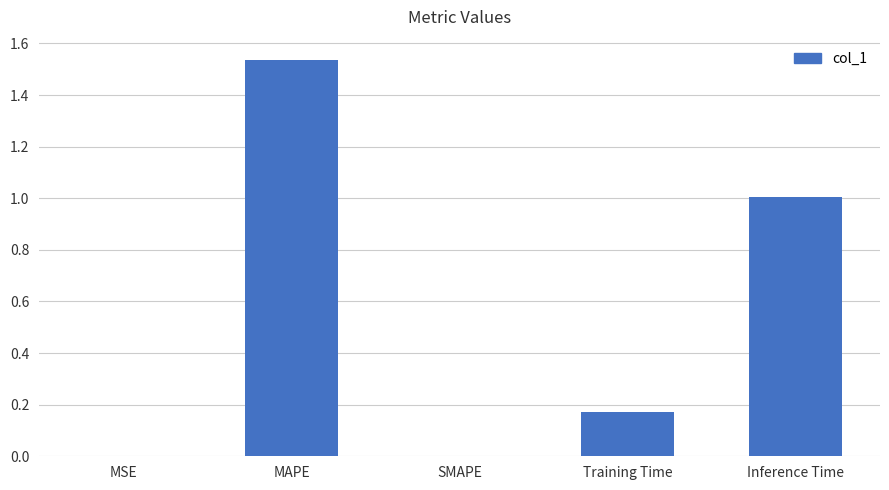

What is the change in value from MAPE to Inference Time?

-0.5